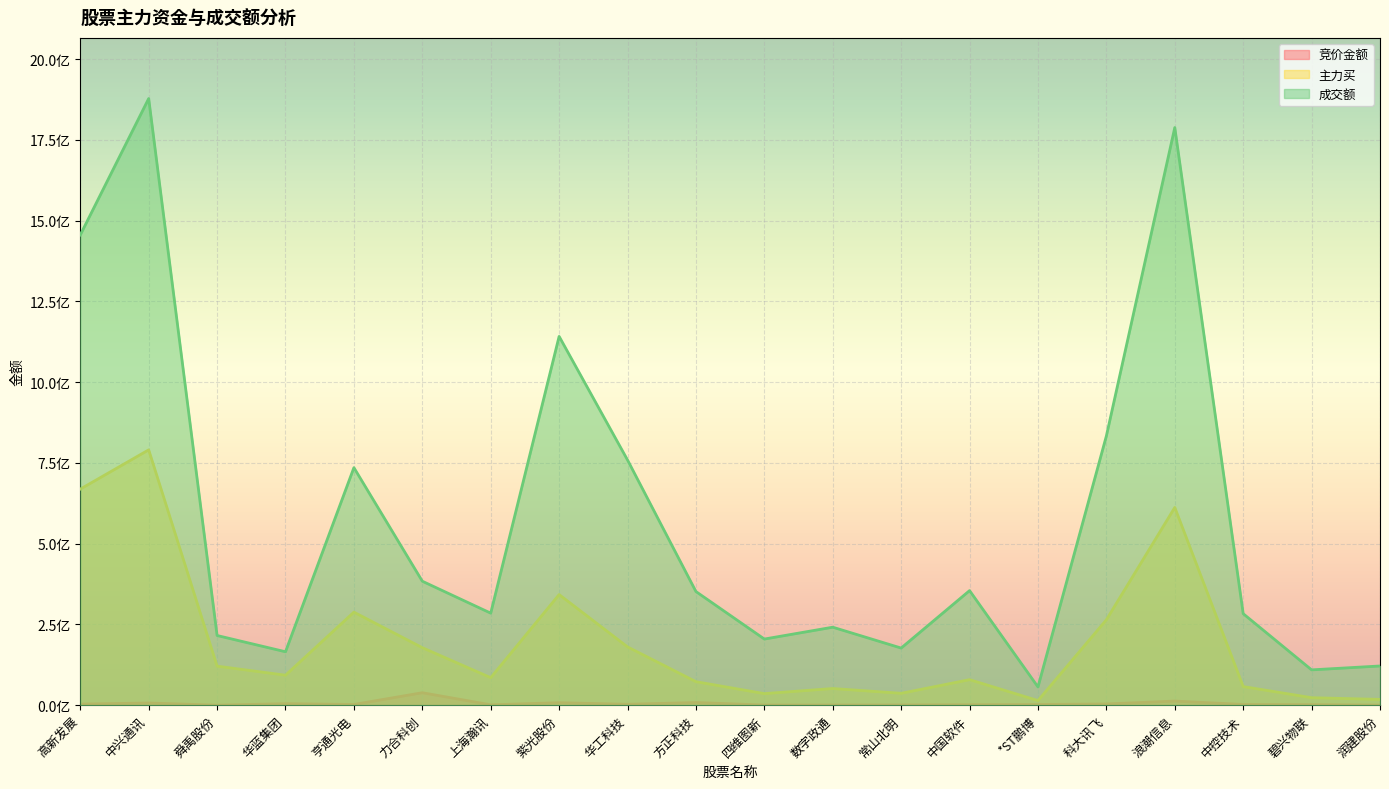

True or false: 成交额 has a value of 79551109 at 润建股份.

False